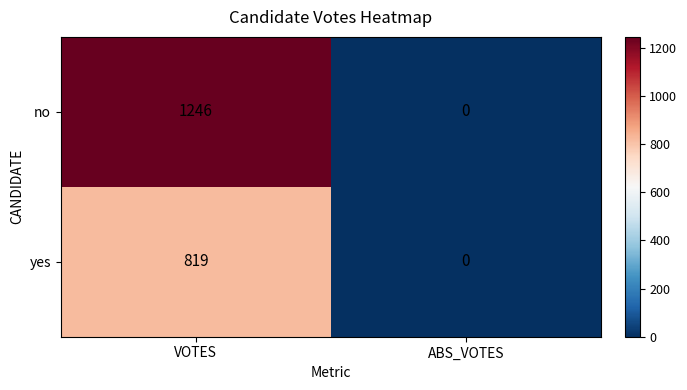

What is the difference between the yes values at ABS_VOTES and VOTES?

819